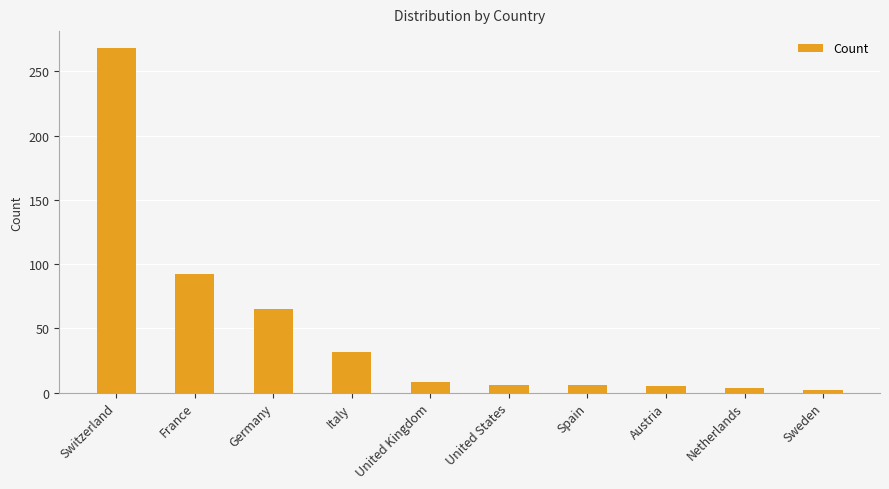

What is the approximate value at France, to the nearest 50?

100